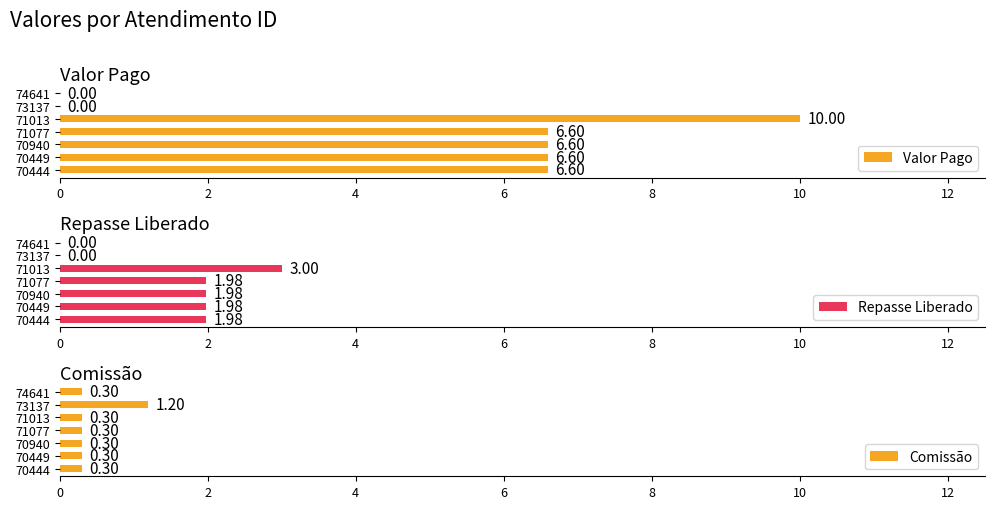

At how many categories does at least one series exceed 5?

5